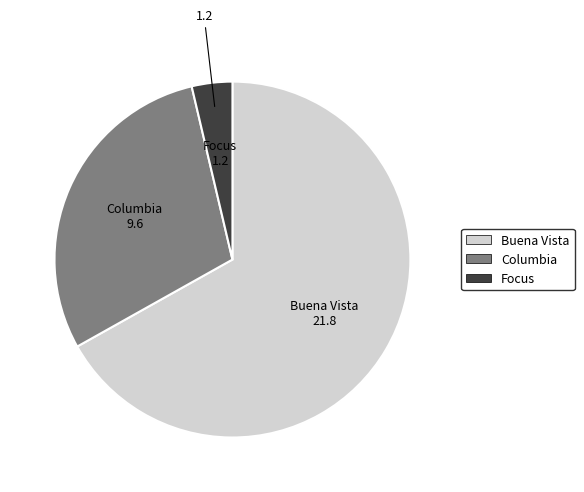

Count the number of slices in the pie.

3